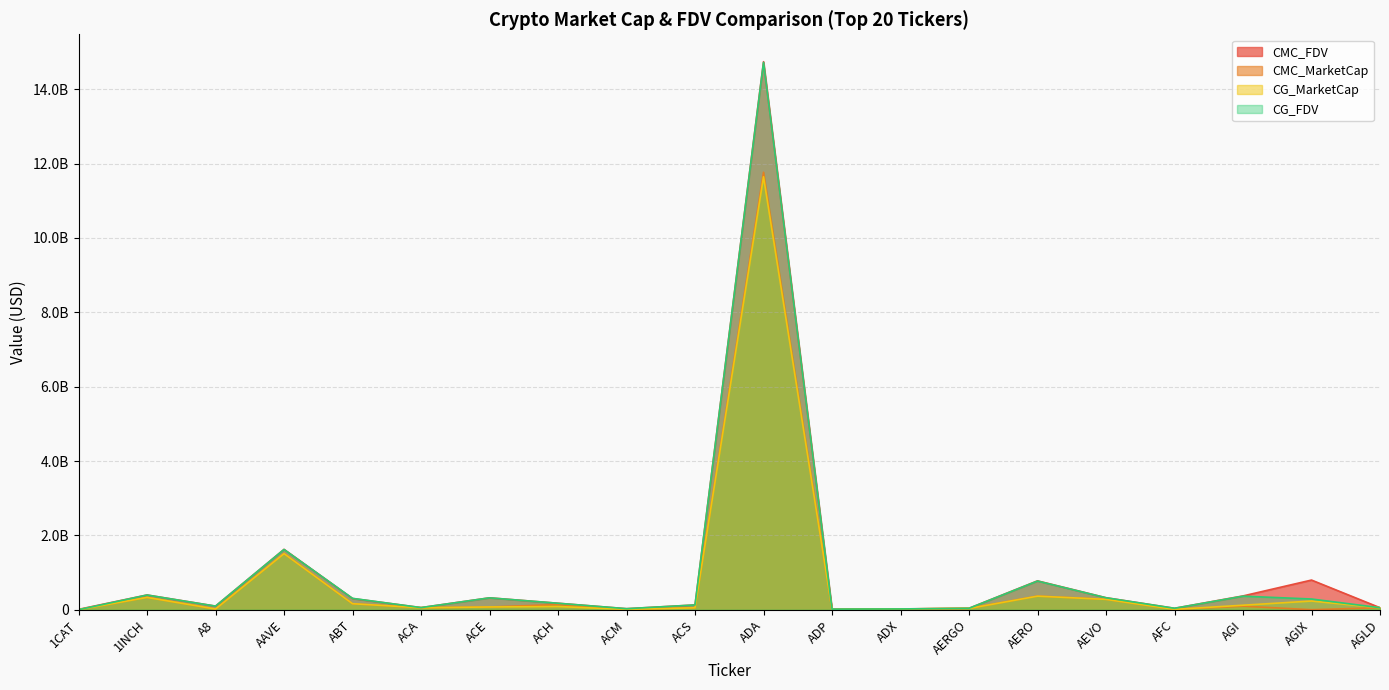

At which label does CMC_MarketCap reach its peak?

ADA